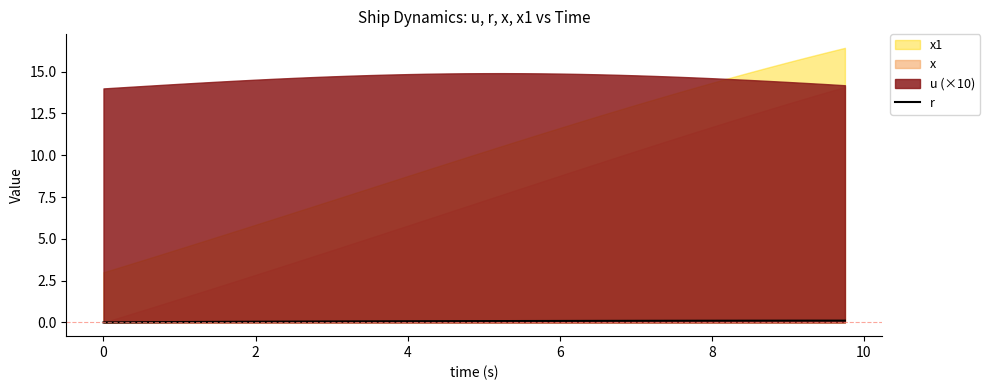

True or false: r has a value of 0.0 at 0.

True